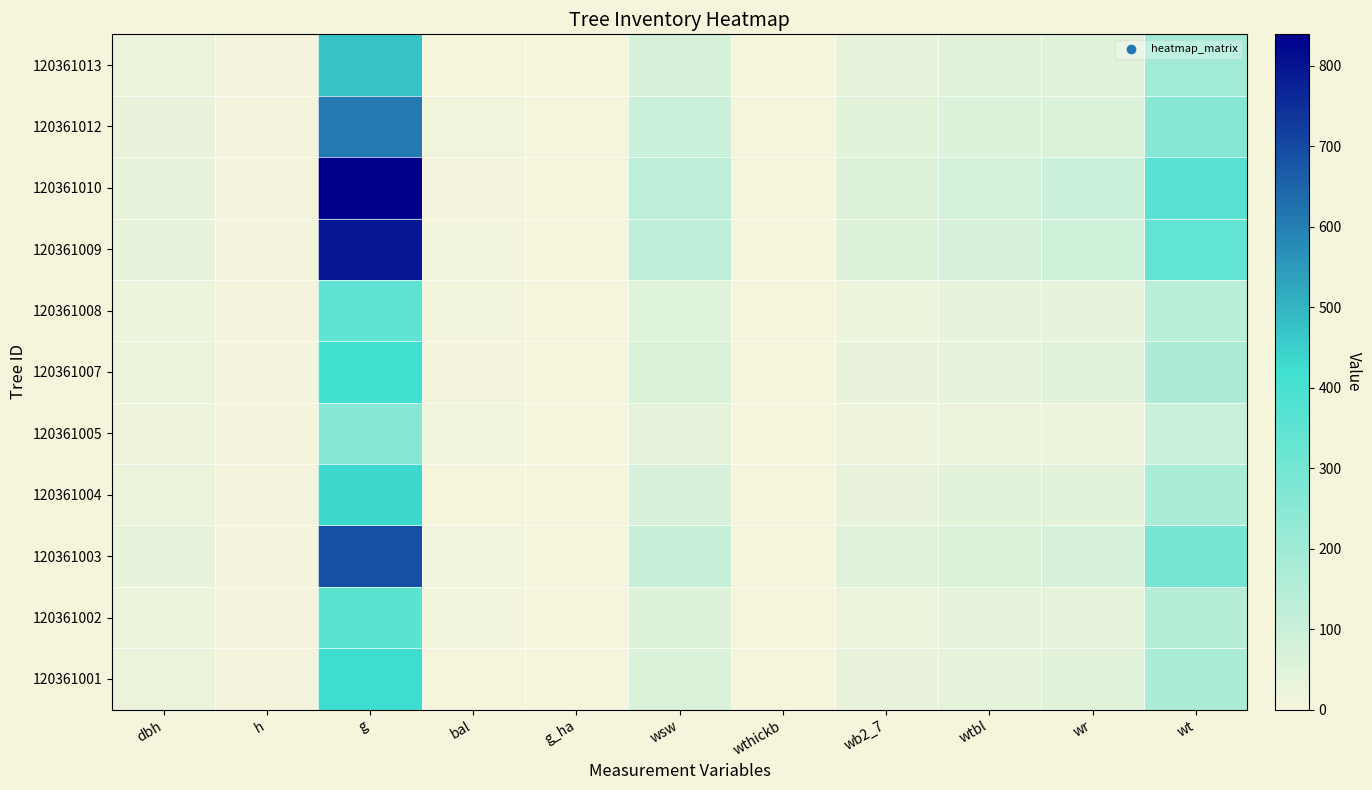

Rank the series at bal from lowest to highest value.

120361013, 120361004, 120361001, 120361007, 120361010, 120361002, 120361009, 120361008, 120361003, 120361012, 120361005